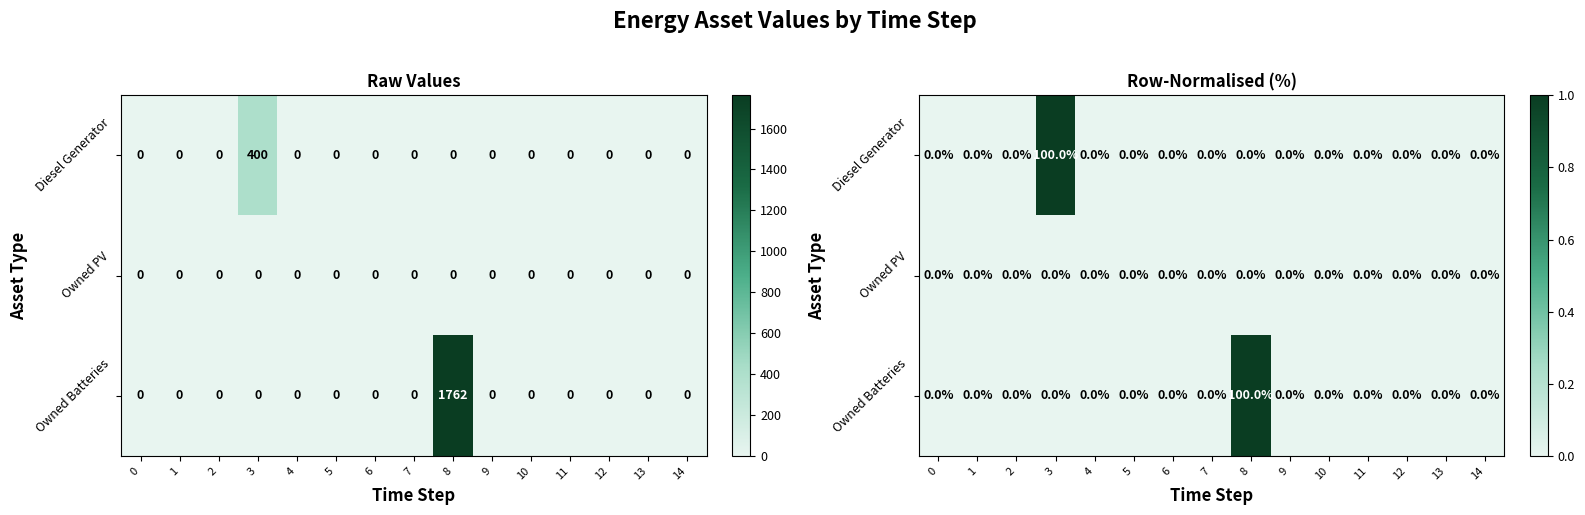

What is the difference between the maximum and minimum values in the Owned Batteries series?

1